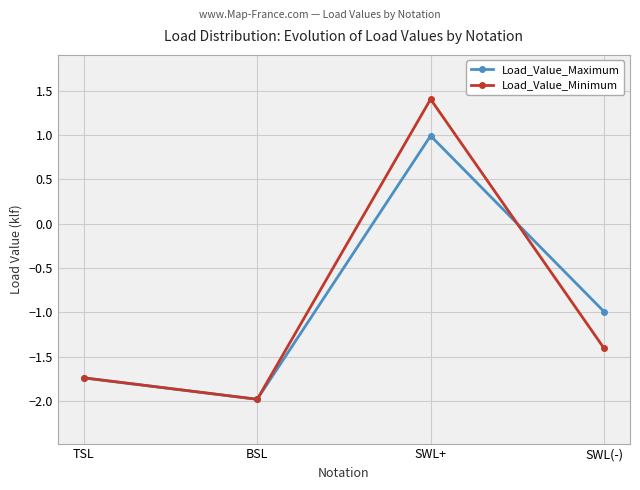

What is the difference between the highest and lowest values at SWL+?

0.4